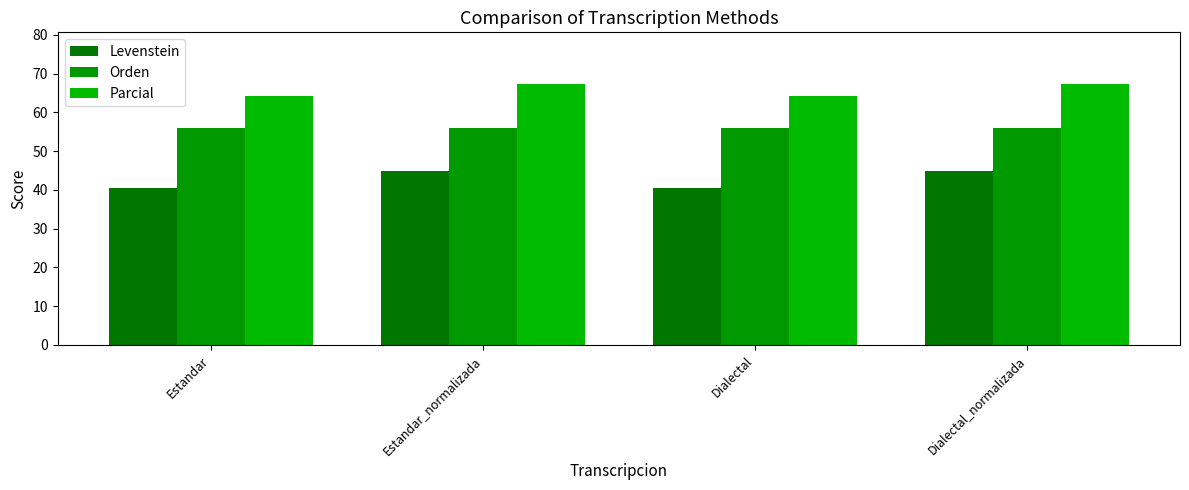

What is the total value across all series at Estandar?

160.8